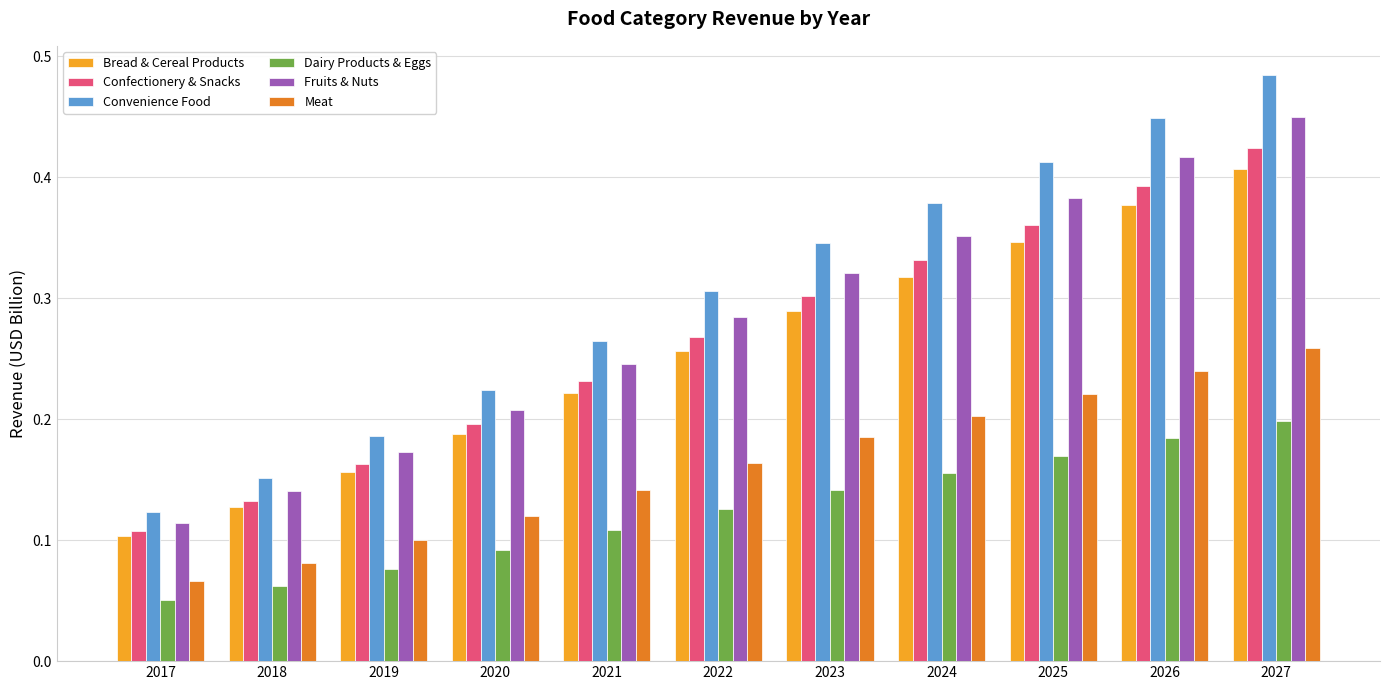

The value of Meat at 2017 is 0.1. True or false?

True